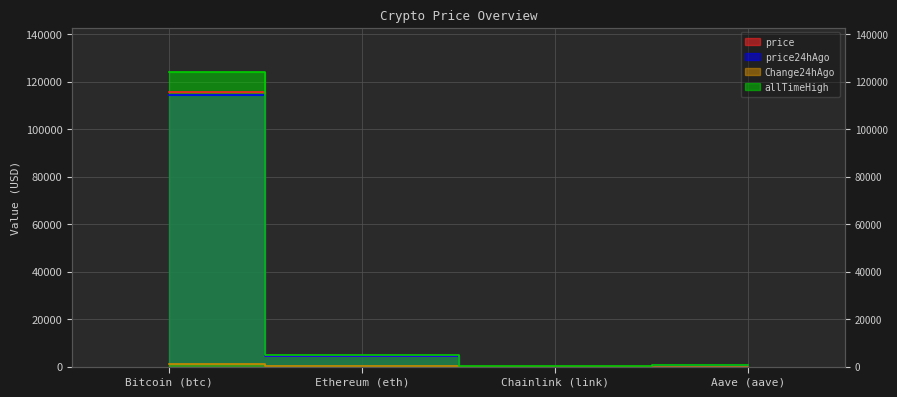

The Change24hAgo series shows 146.7 at Ethereum (eth). True or false?

False